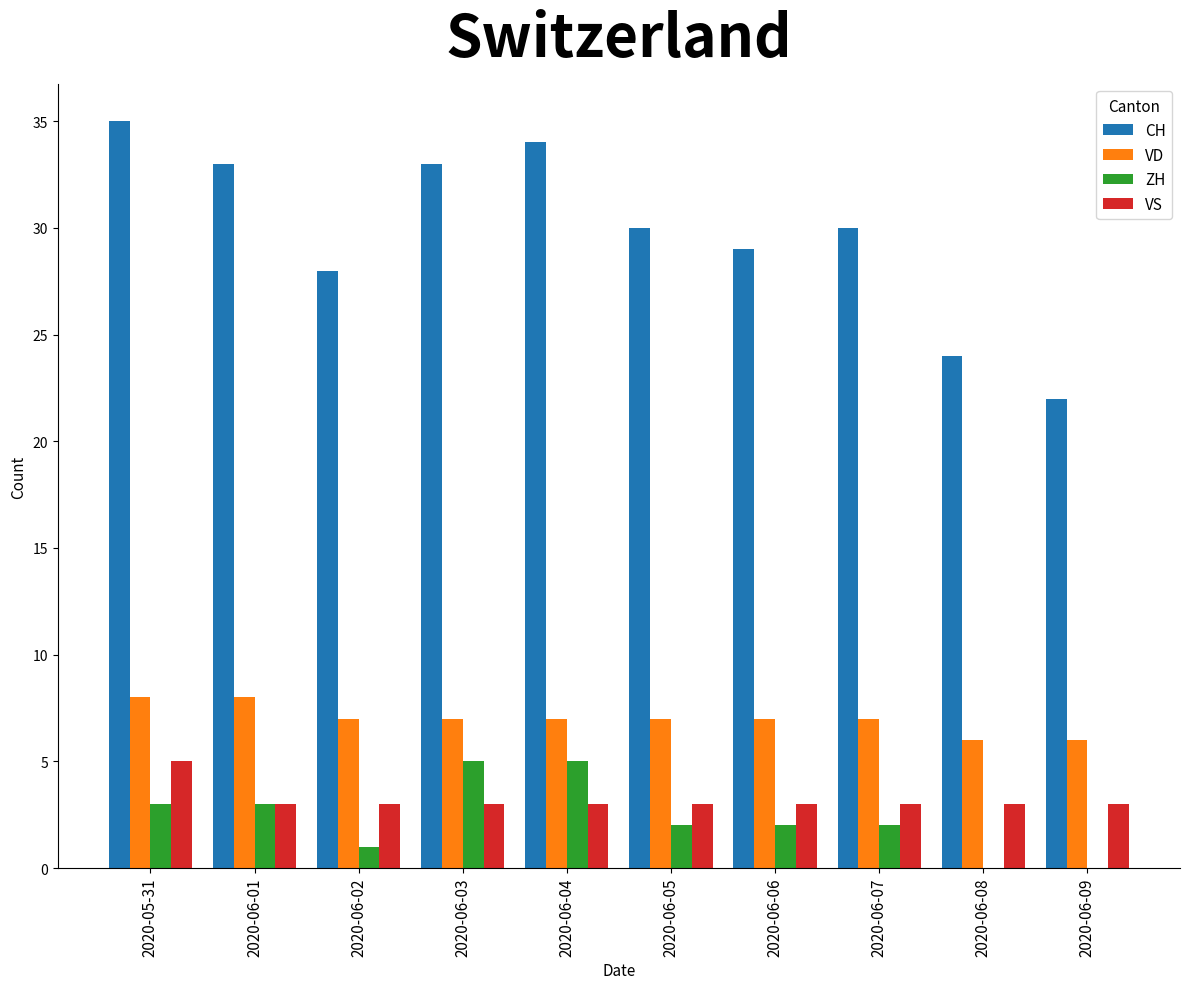

Is it true that VD equals 3 at 2020-06-04?

False